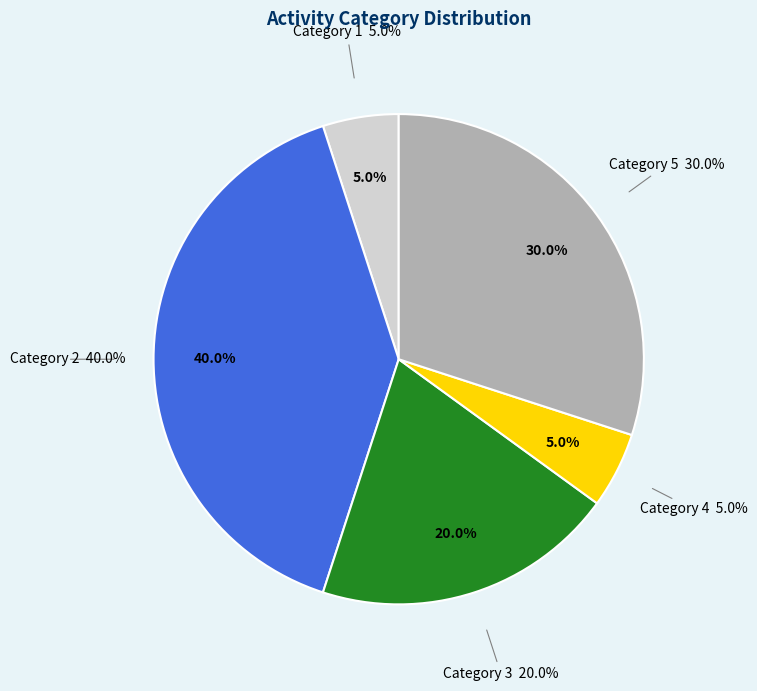

Between 4 and 3, which is larger?

3